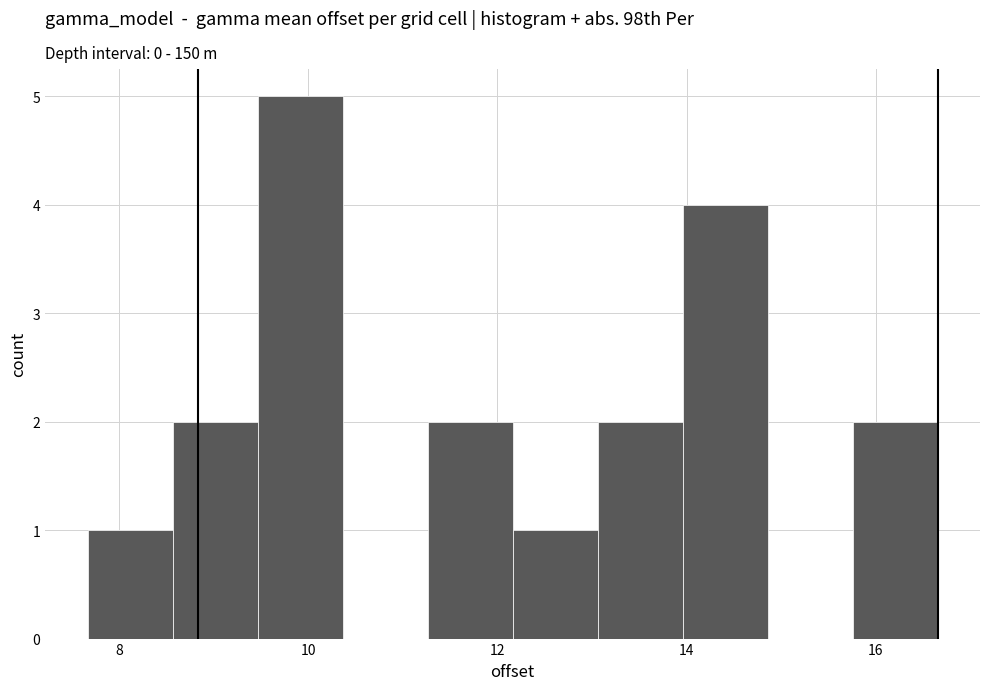

Reading left to right, list every bar in this chart as the range it spans on the x-axis followed by its height. Neither the bar edges nor the heights are printed on the chart, so give them approximately, as read against the axes.

7.6 to 8.6: 1
8.6 to 9.4: 2
9.4 to 10.4: 5
10.4 to 11.2: 0
11.2 to 12.2: 2
12.2 to 13.0: 1
13.0 to 14.0: 2
14.0 to 14.8: 4
14.8 to 15.8: 0
15.8 to 16.6: 2